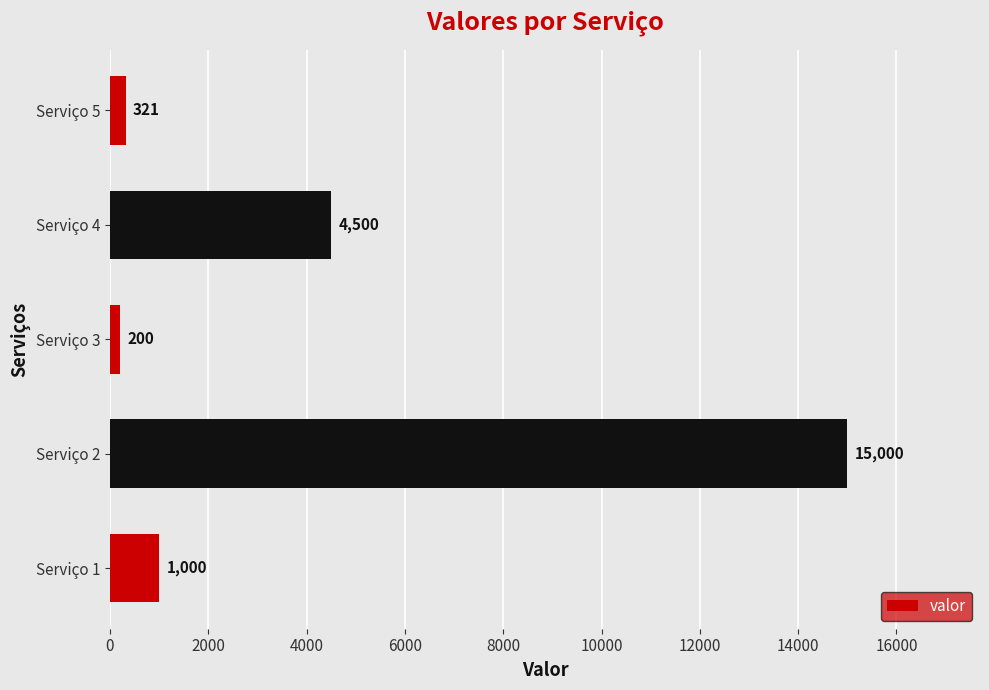

Which category has the lowest value across all series?

Serviço 3